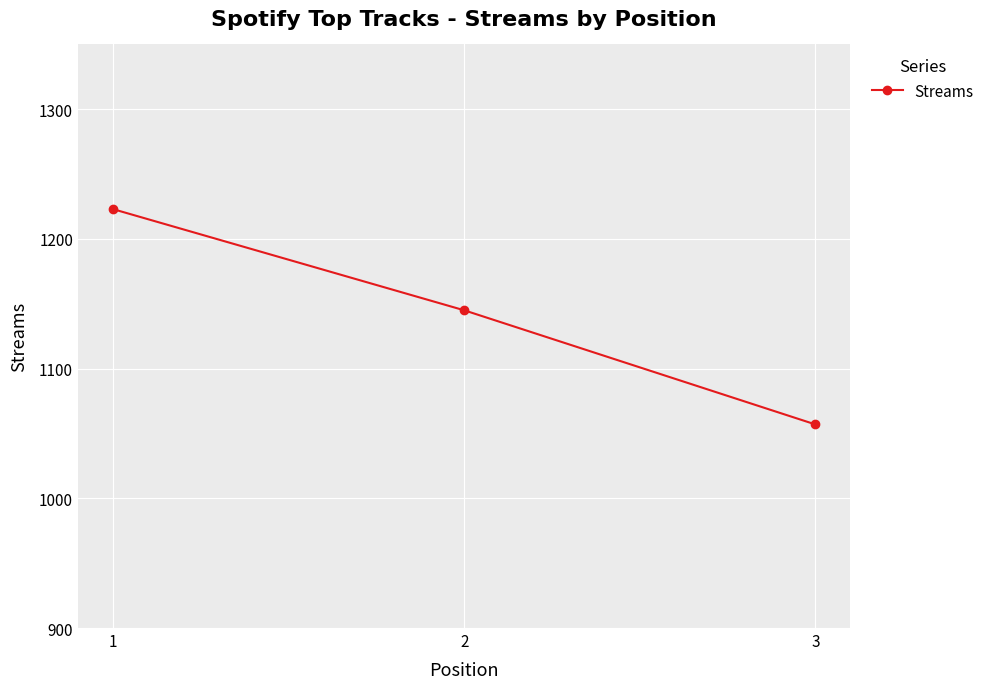

How many values are below 1145?

1